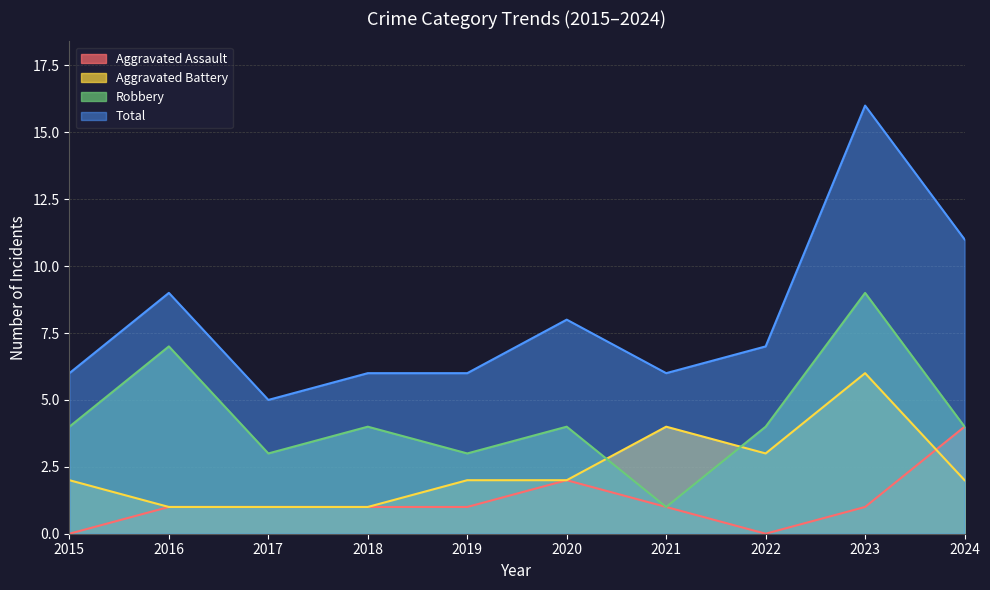

List the series in order of their peak value, lowest first.

Aggravated Assault, Aggravated Battery, Robbery, Total